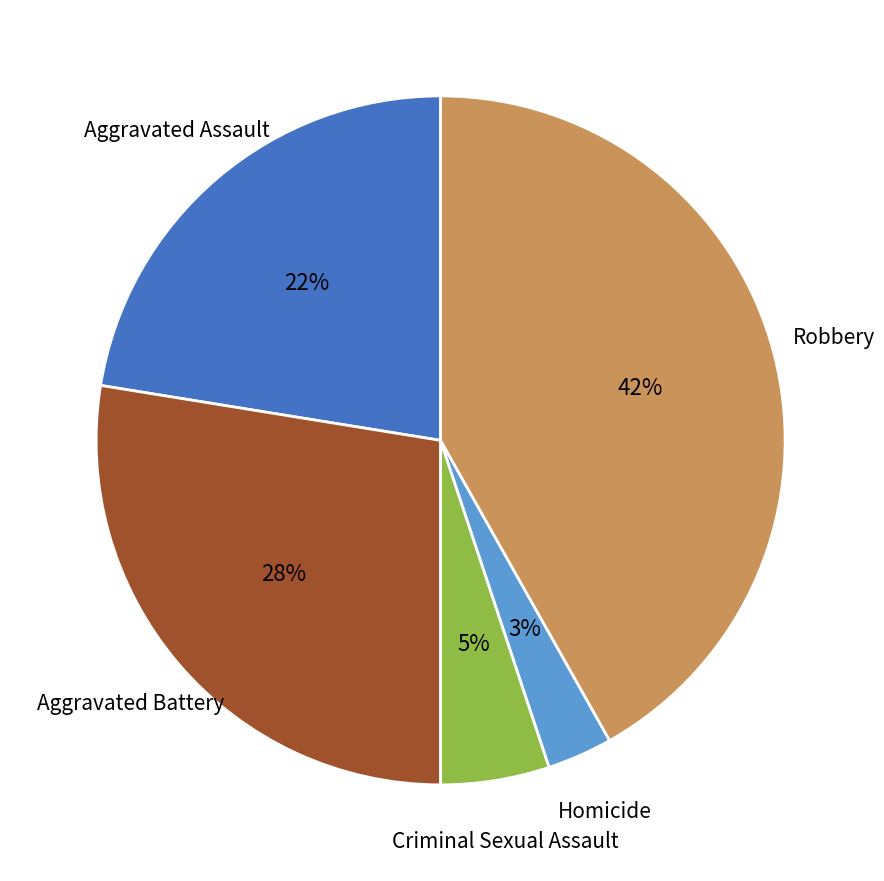

To the nearest percent, what portion does Aggravated Battery represent?

28%